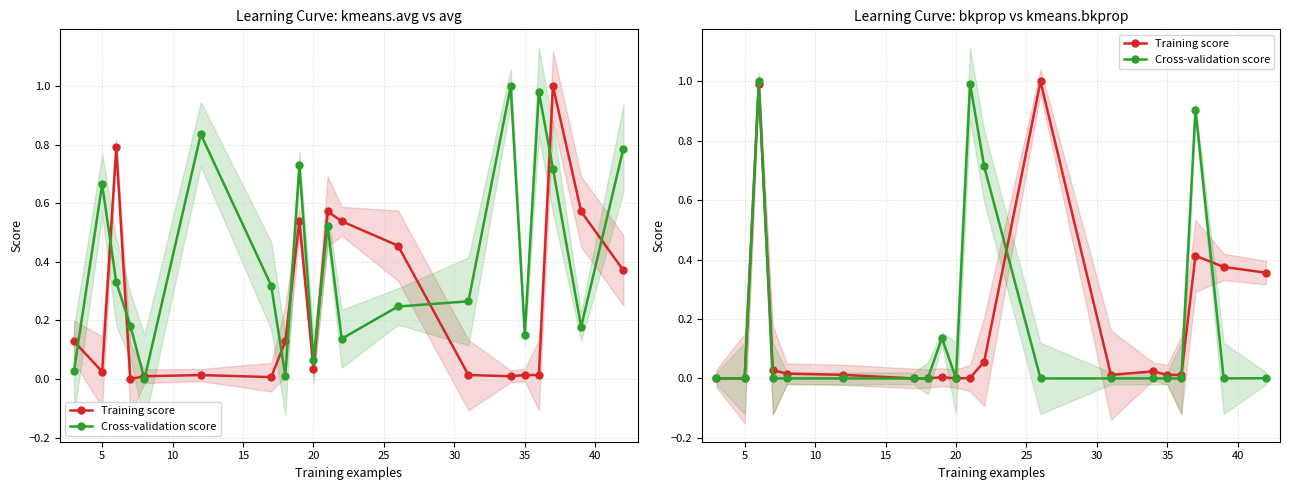

How many interior local valleys does the Training score series have?

5